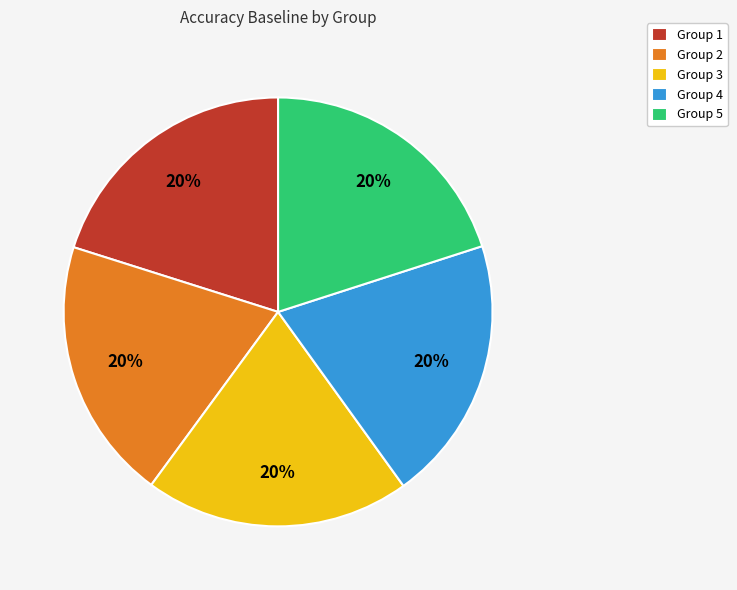

To the nearest percent, what is the average slice percentage?

20%